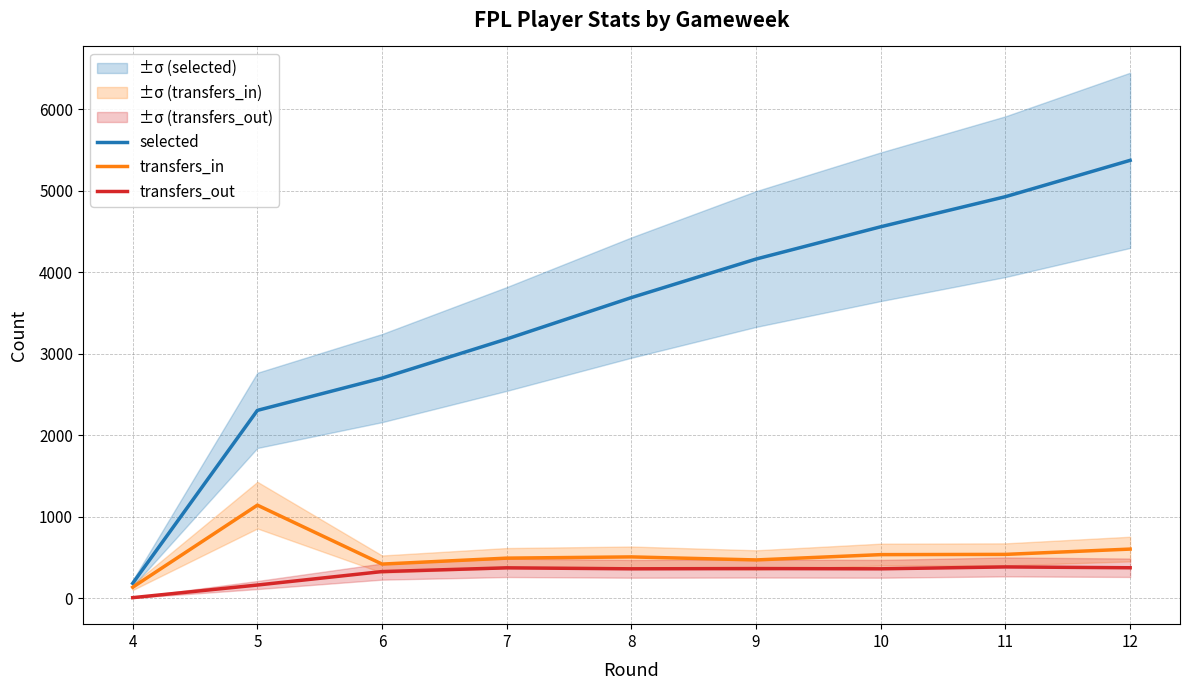

Is it true that selected equals 4930 at 11?

True